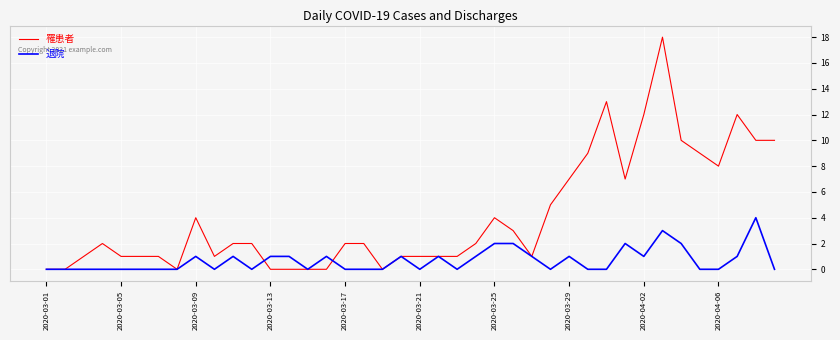

What is the maximum value shown in the chart?

18